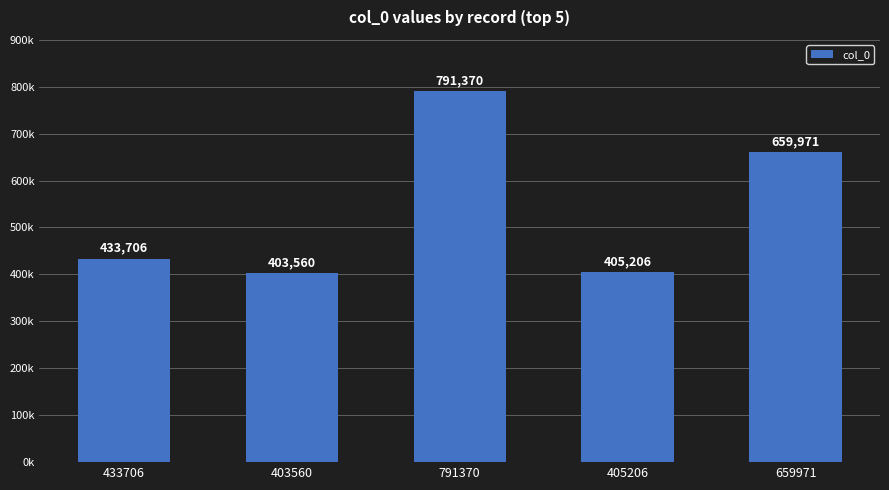

The chart shows a value of 403560 at 403560. True or false?

True